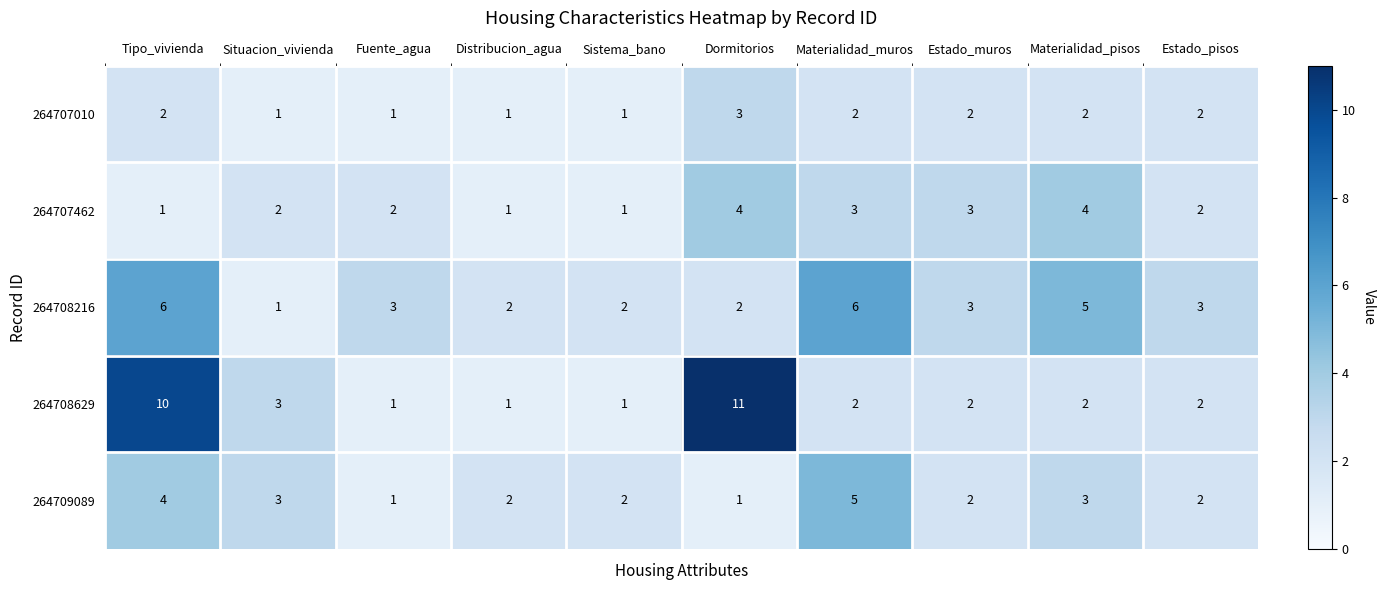

At which label does 264708629 first exceed 2?

Tipo_vivienda